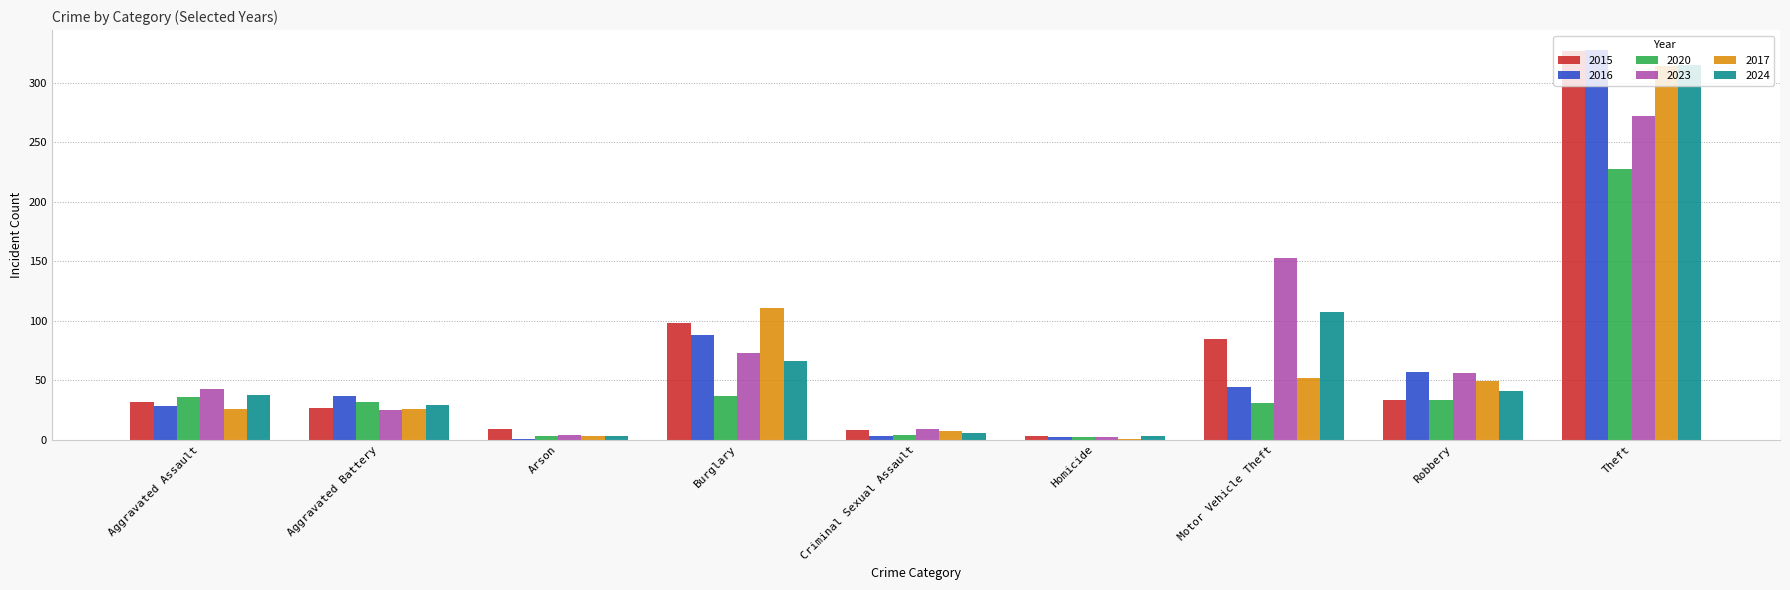

What is the spread (max minus min) of values at Theft?

100